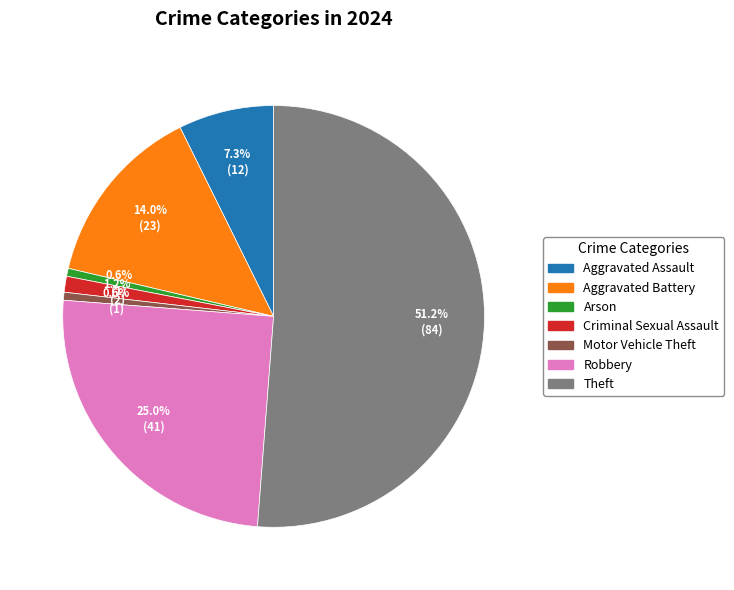

To the nearest percent, what is the difference between the largest and smallest slice percentages?

51%